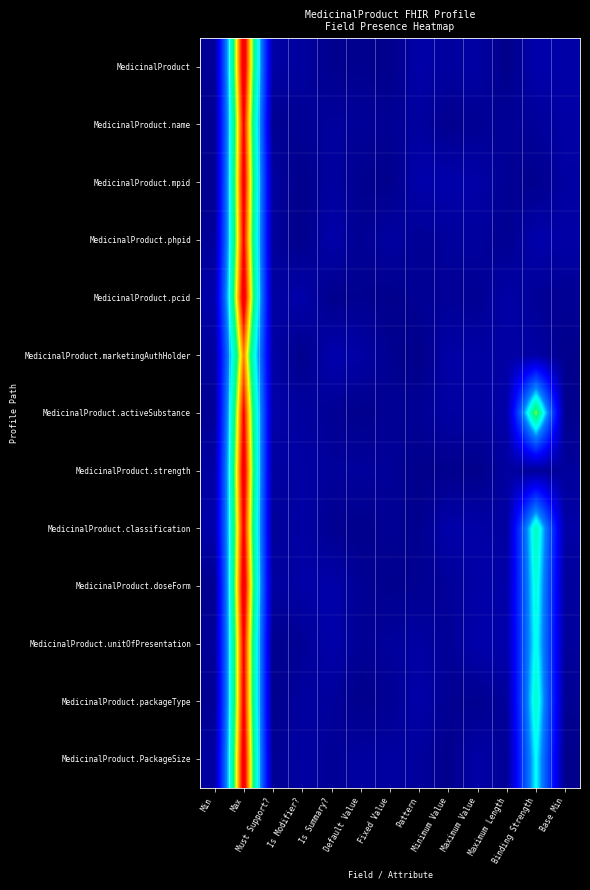

Rank the series at Minimum Value from highest to lowest value.

MedicinalProduct.mpid, MedicinalProduct.classification, MedicinalProduct.marketingAuthHolder, MedicinalProduct.activeSubstance, MedicinalProduct, MedicinalProduct.phpid, MedicinalProduct.doseForm, MedicinalProduct.pcid, MedicinalProduct.unitOfPresentation, MedicinalProduct.packageType, MedicinalProduct.name, MedicinalProduct.strength, MedicinalProduct.PackageSize